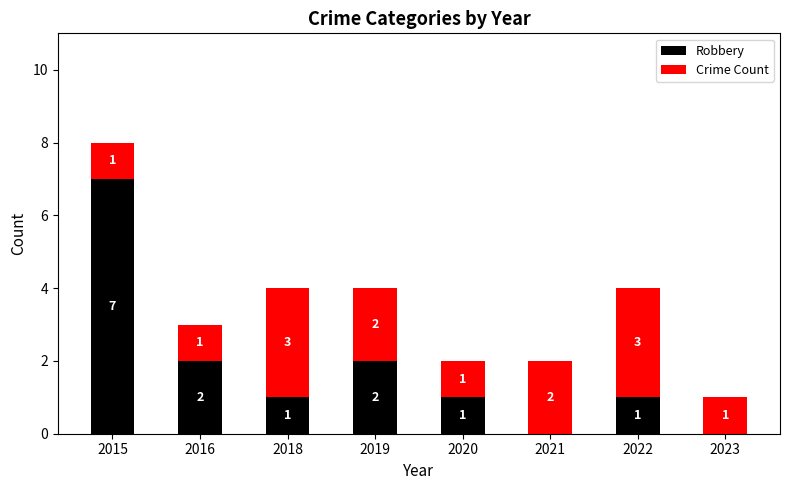

The Robbery series shows 2 at 2019. True or false?

True